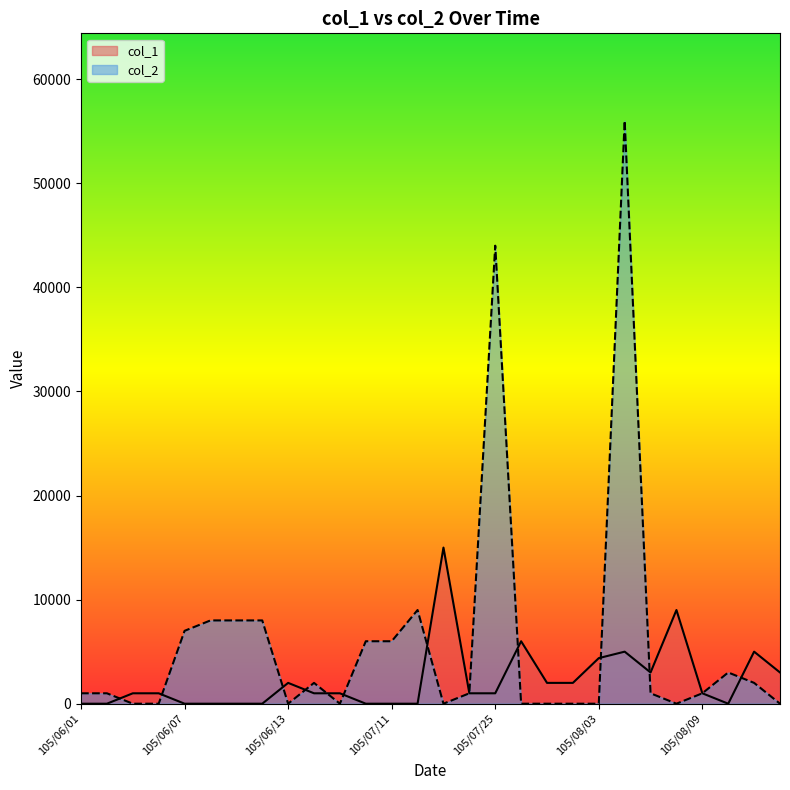

Which series has the widest spread of values?

col_2